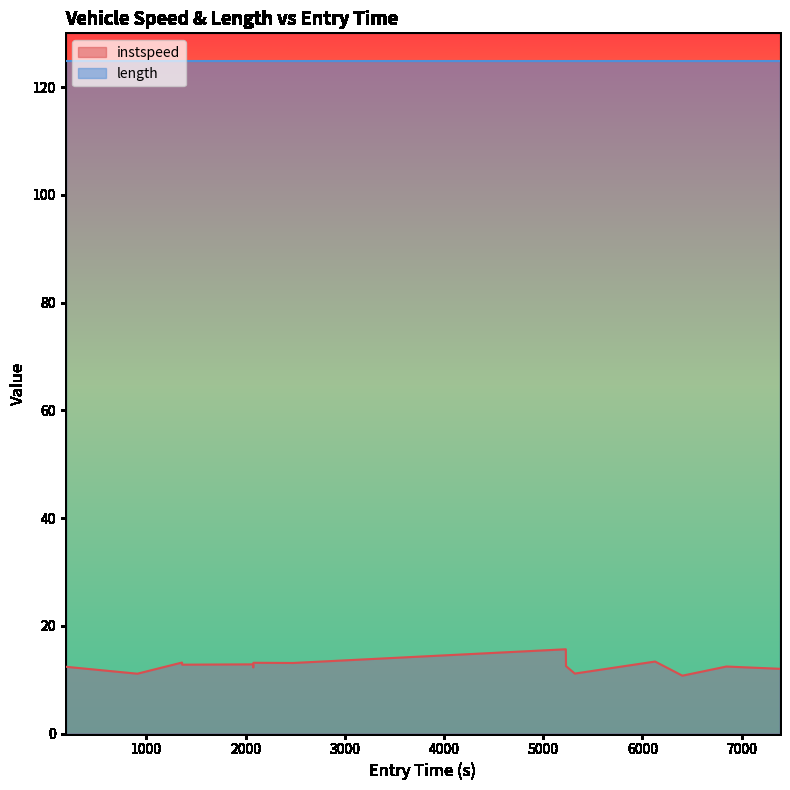

What is the average value?

12.6